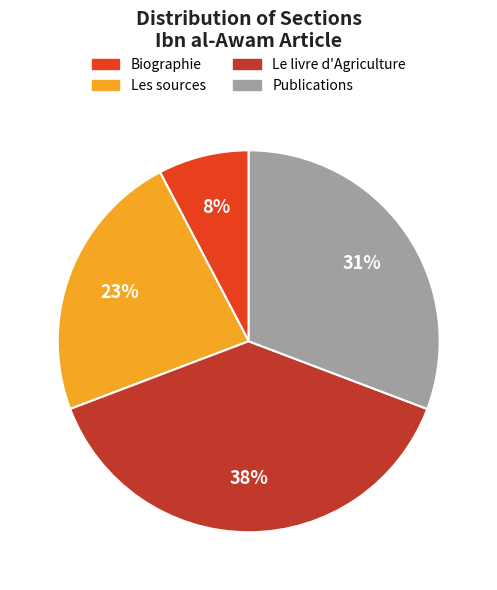

What is the largest slice in the pie chart?

Le livre d'Agriculture